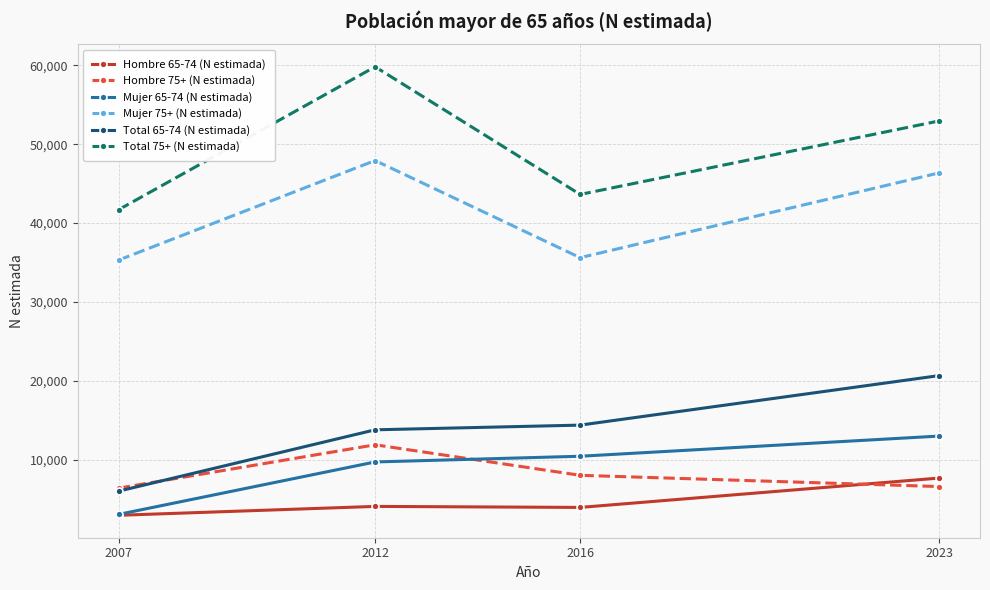

After their last crossing, which series has the higher values: Hombre 75+ (N estimada) or Total 65-74 (N estimada)?

Total 65-74 (N estimada)